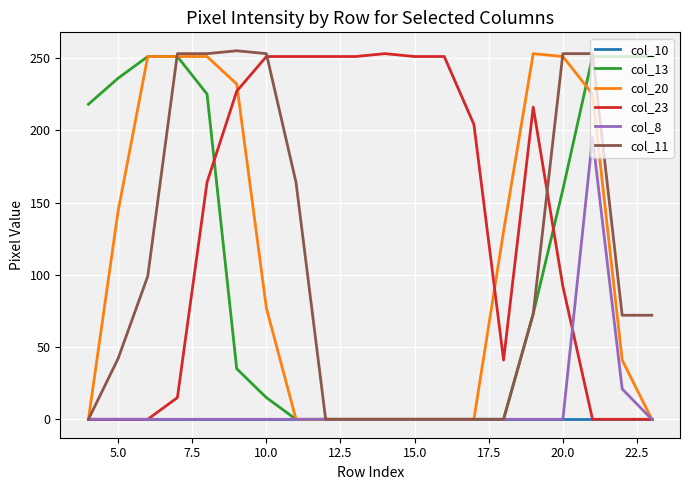

What is the highest value of the col_8 series?

195